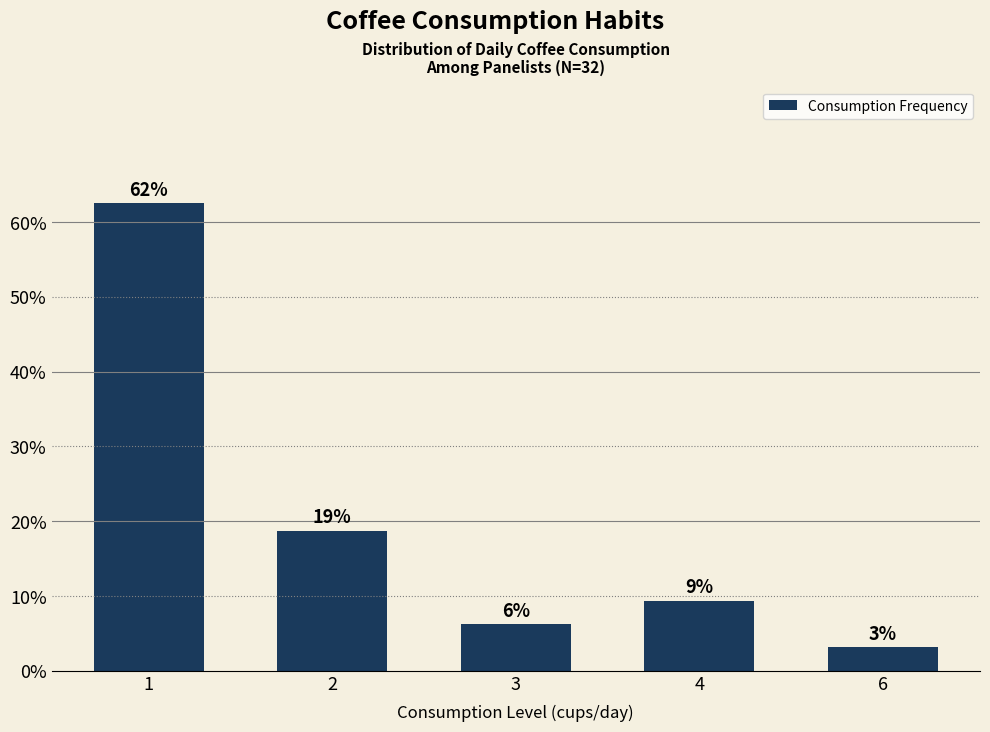

The chart shows a value of 62.5 at 1. True or false?

True